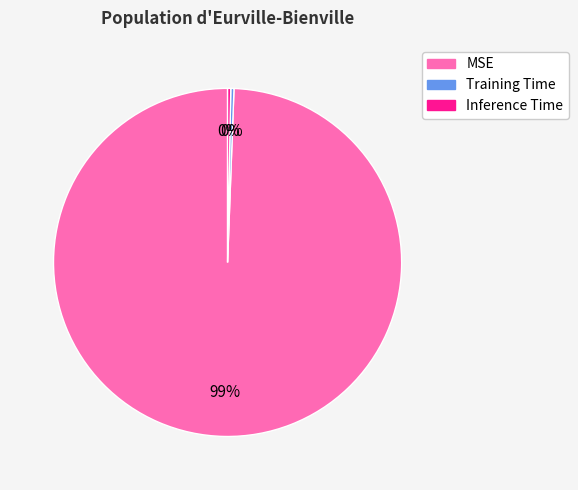

How many segments does this pie chart have?

3